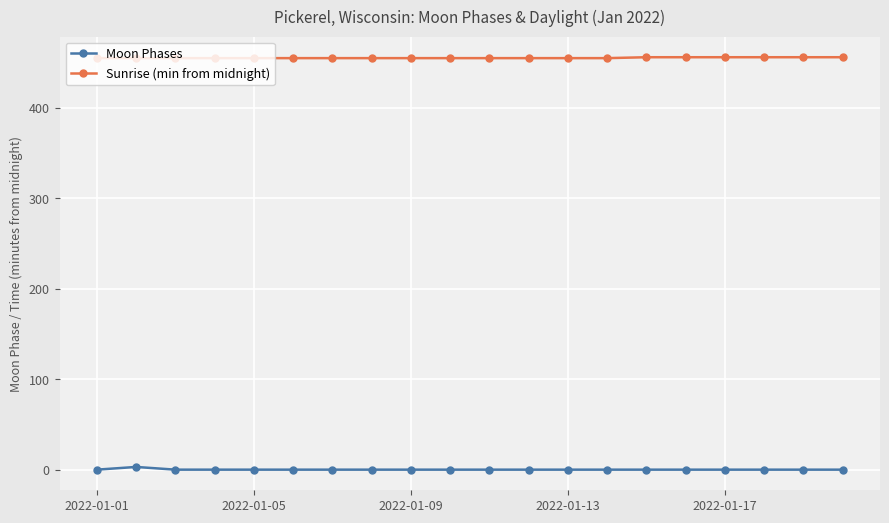

What is the average value of the Sunrise (min from midnight) series?

455